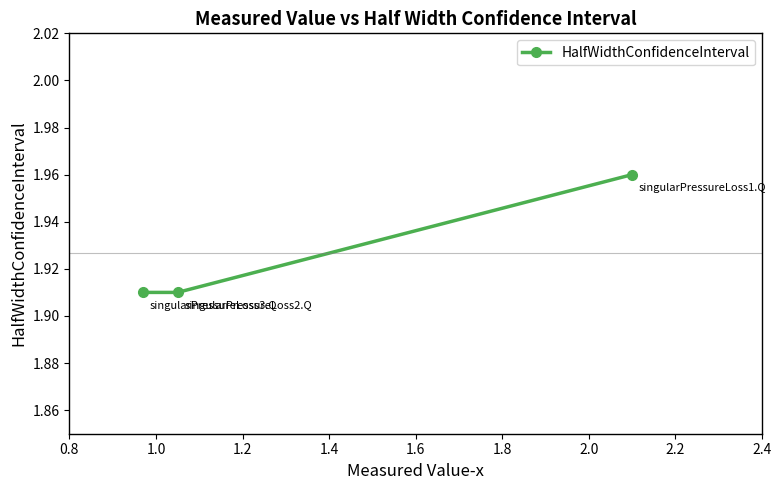

Count the number of data series in this chart.

1